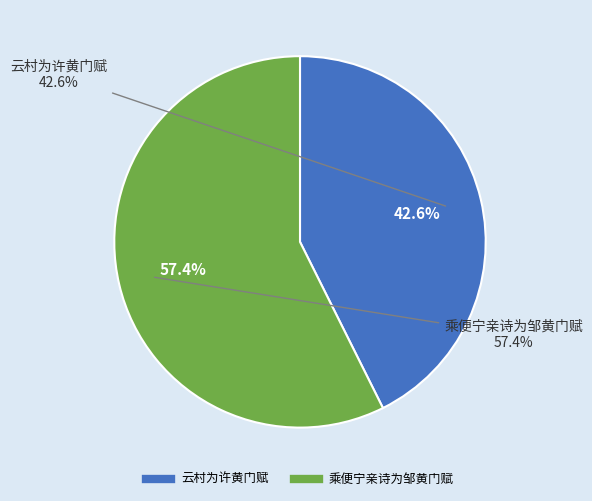

Rank the categories by value from lowest to highest.

云村为许黄门赋, 乘便宁亲诗为邹黄门赋